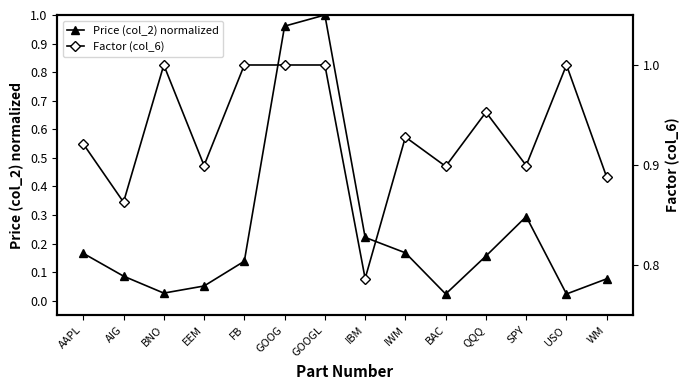

How many lines are shown in the chart?

2